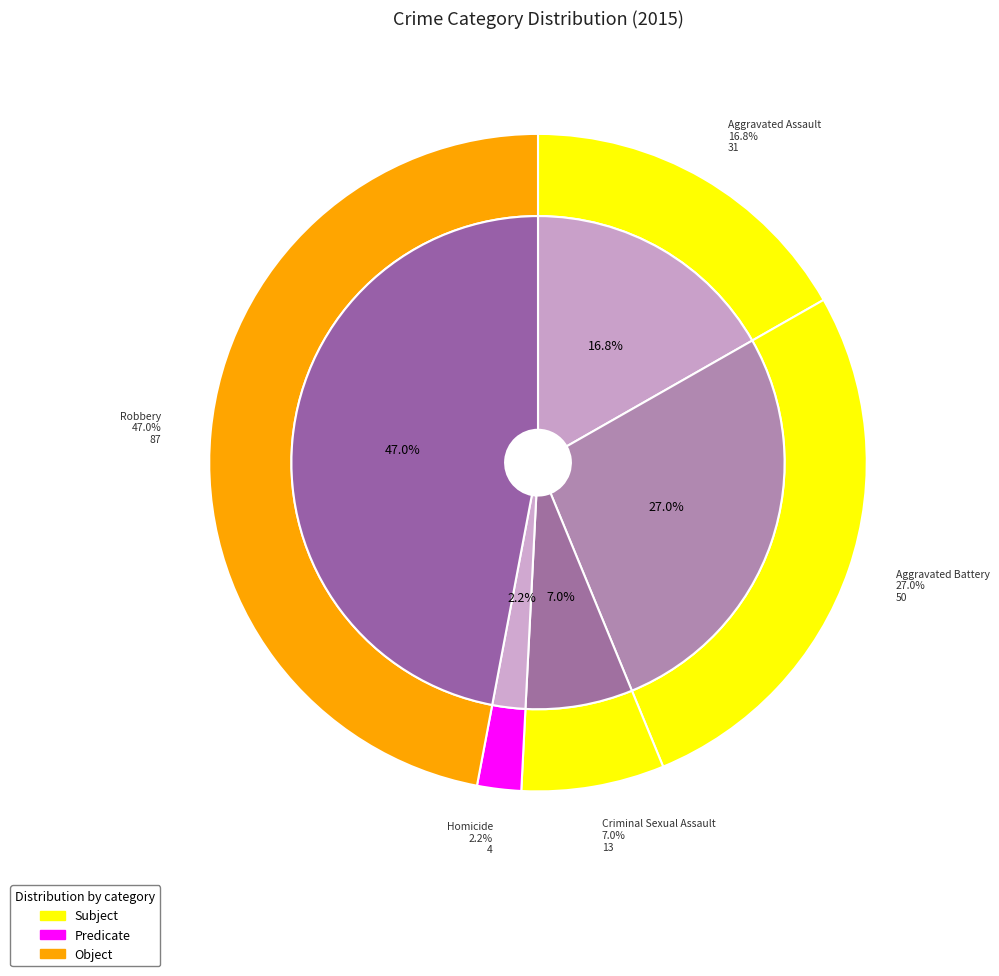

What is the change in value from Aggravated Assault to Robbery?

+56